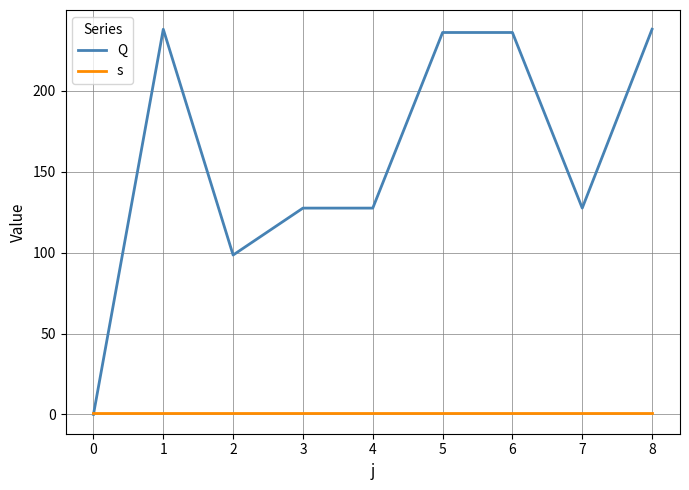

Which series has the largest total across all categories?

Q